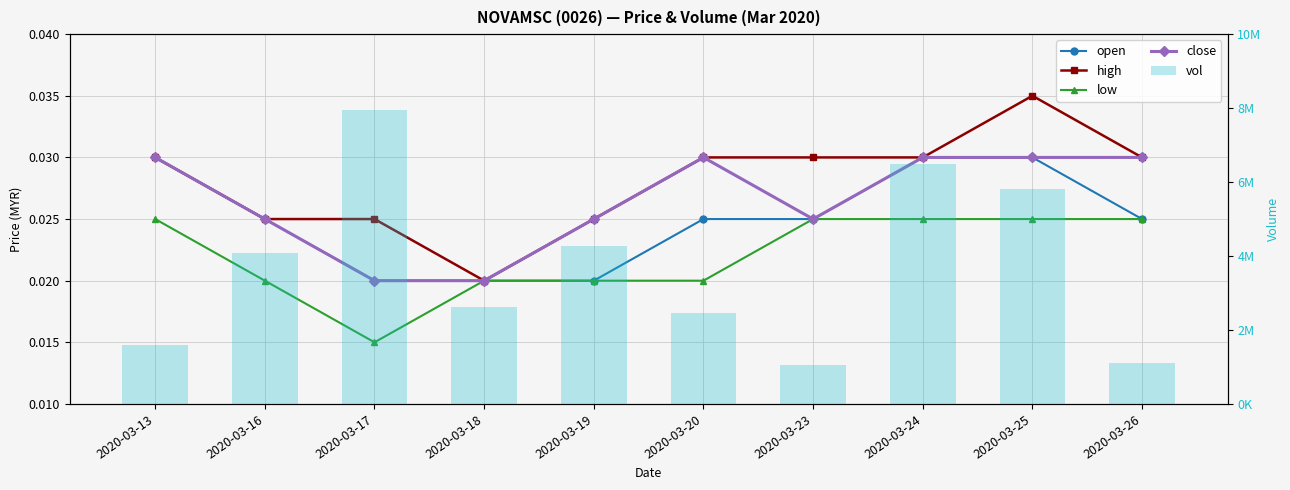

At 2020-03-23, list the series in order from smallest to largest.

open, low, close, high, vol